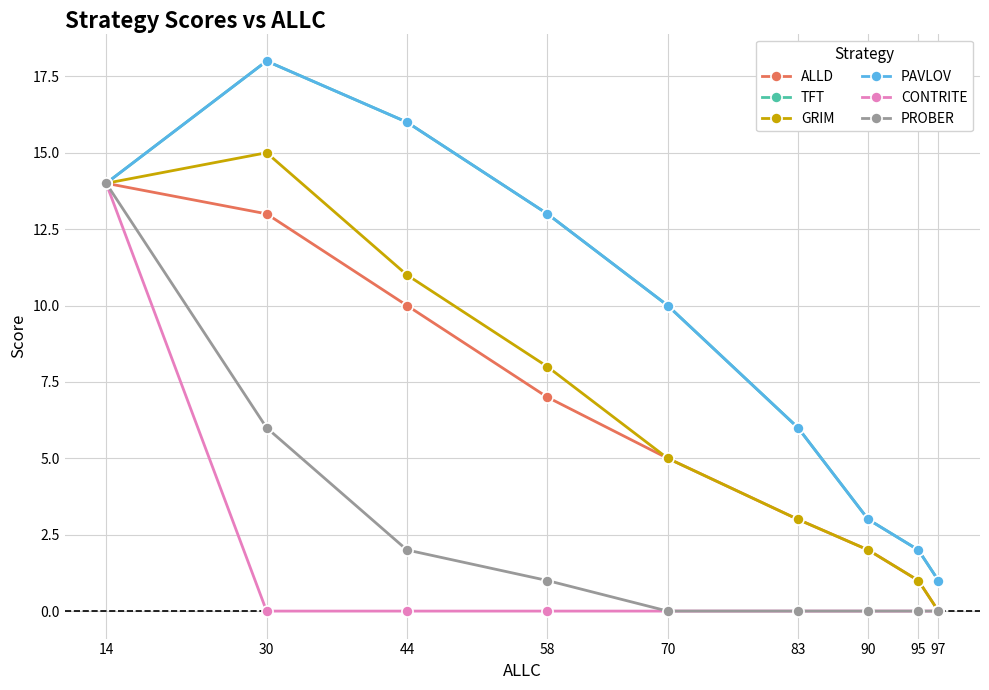

Between 70 and 83, which is larger?

70